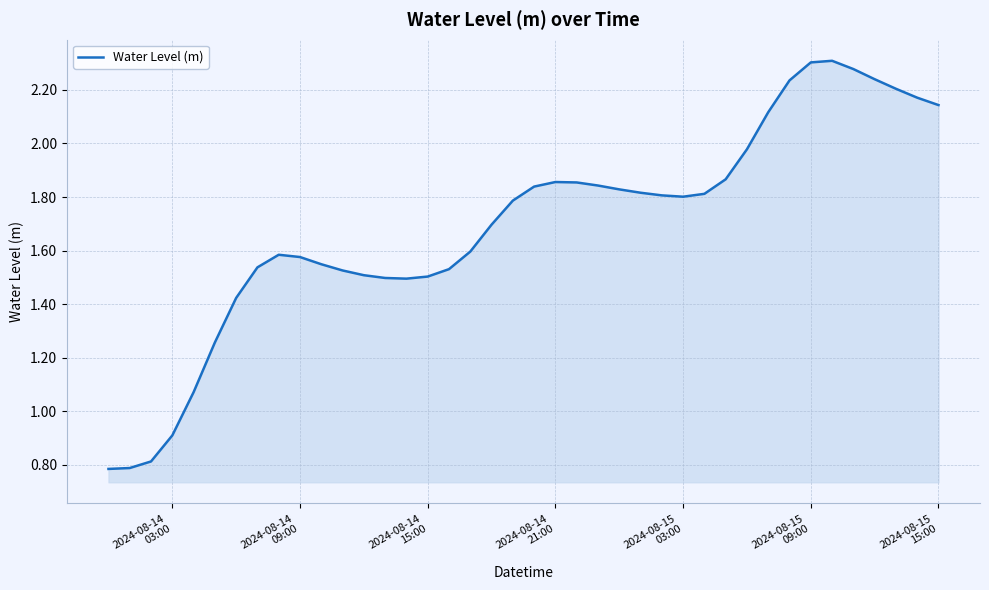

What is the smallest value displayed?

0.8